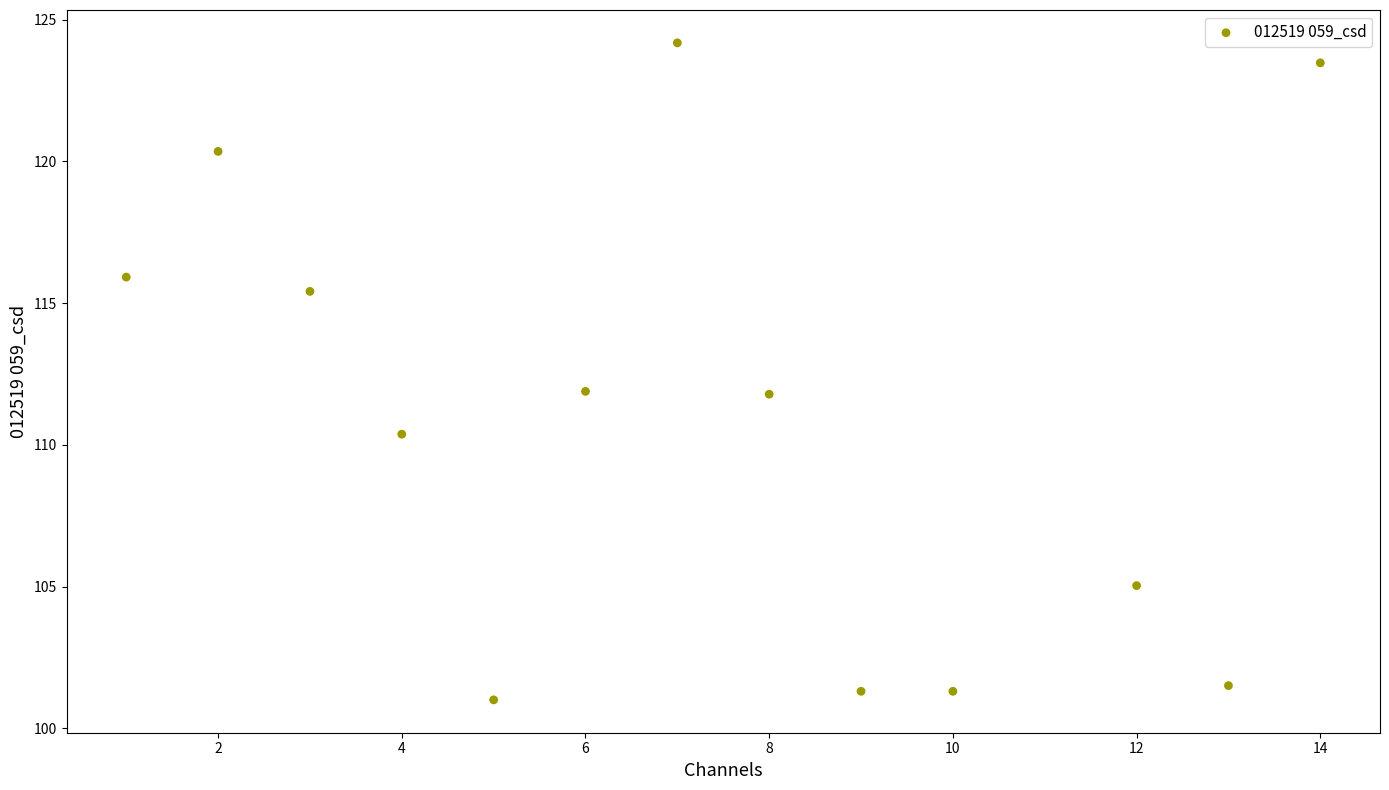

What is the range of Y values (max minus min)?

23.2